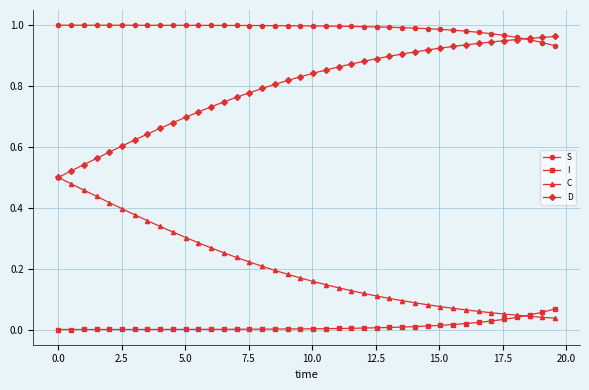

Which series ends up on top after the final intersection of C and I?

I